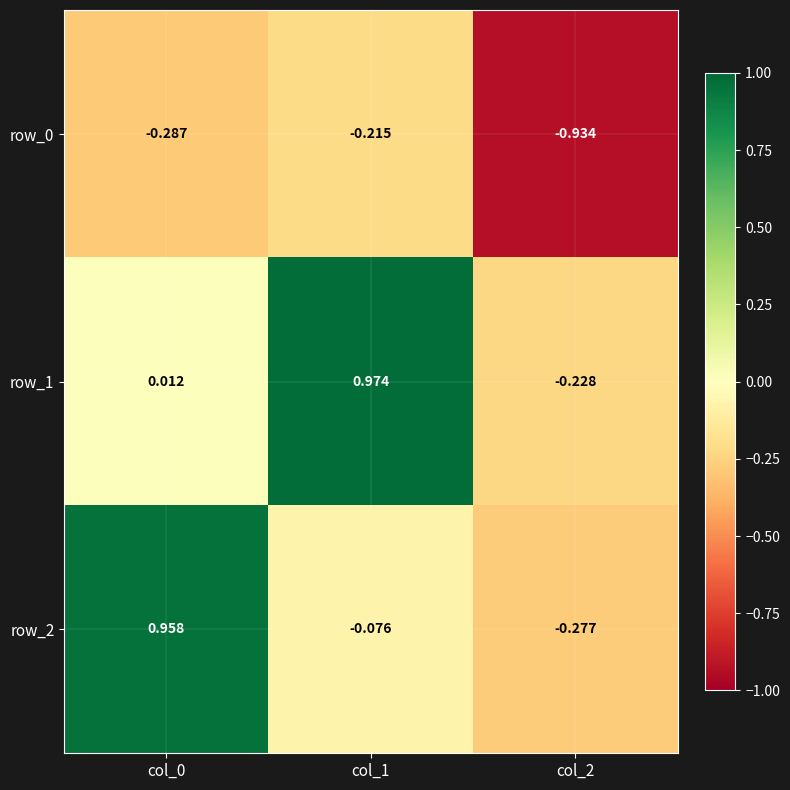

What is the total value across all series at col_2?

-1.4